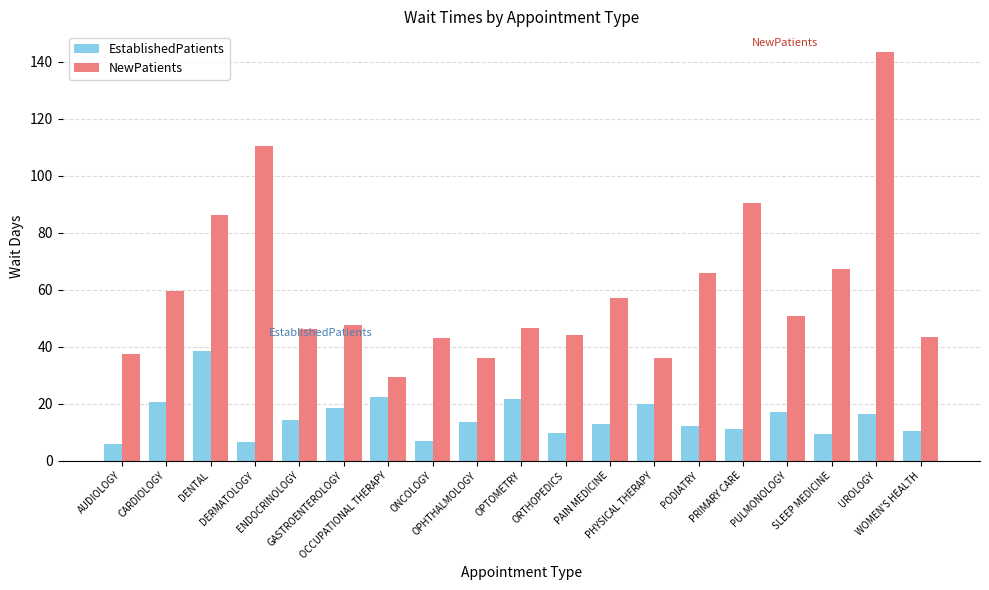

What is the approximate value of NewPatients at SLEEP MEDICINE?

67.3